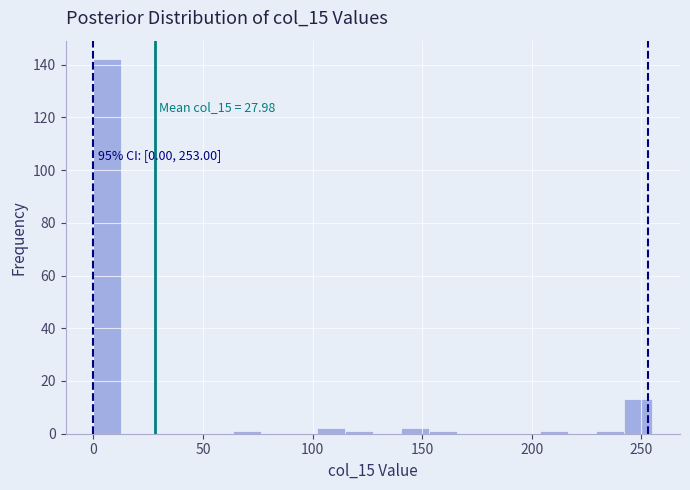

Read against the x-axis, roughly where is the centre of the tallest bar?

5